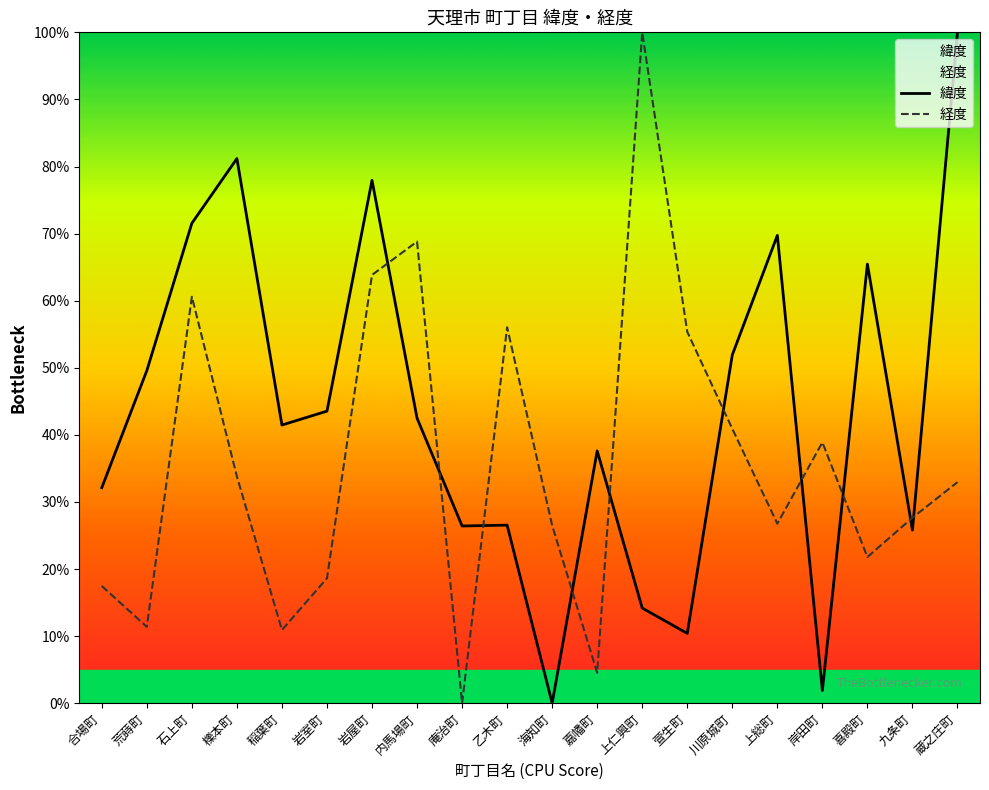

Does the chart display data point markers on the line(s)?

No